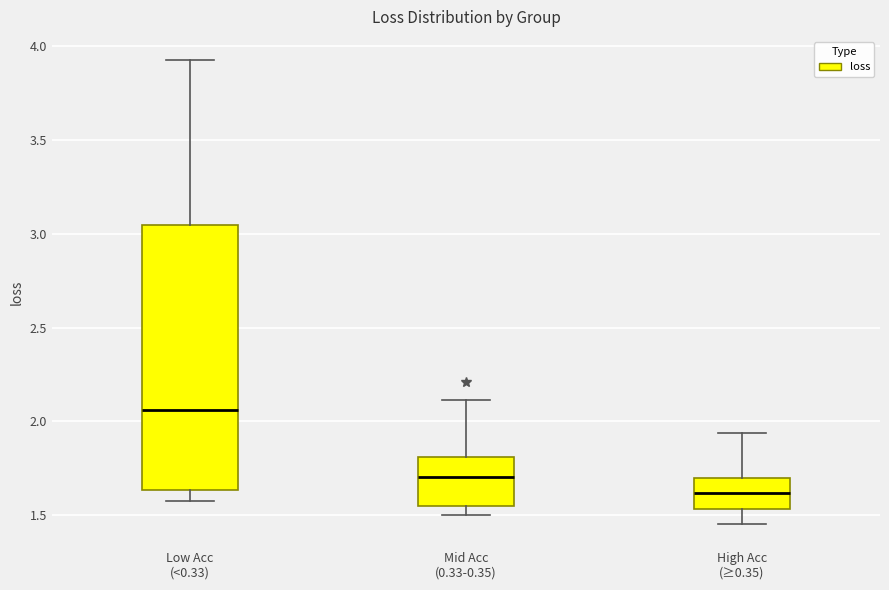

Reading left to right, transcribe this box plot: for each box, give where its median line is, the range the box spans, and where its two whiskers end, as read against the y-axis. The values are not printed on the chart, so give them approximately, as read against the axis.

Low Acc (<0.33): median 2.05, box 1.65 to 3.05, whiskers 1.55 to 3.95
Mid Acc (0.33-0.35): median 1.70, box 1.55 to 1.80, whiskers 1.50 to 2.10
High Acc (≥0.35): median 1.60, box 1.55 to 1.70, whiskers 1.45 to 1.95